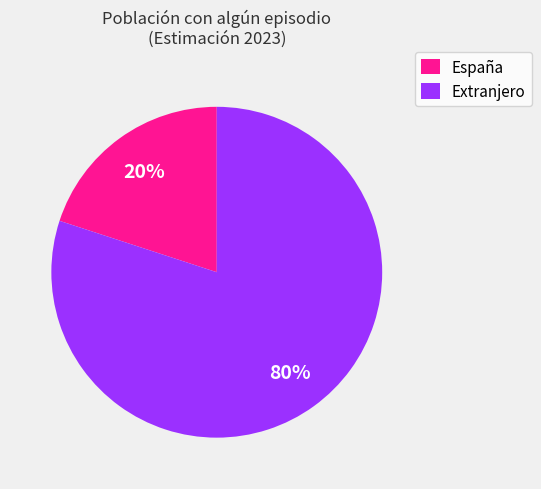

Rank the categories by value from lowest to highest.

España, Extranjero